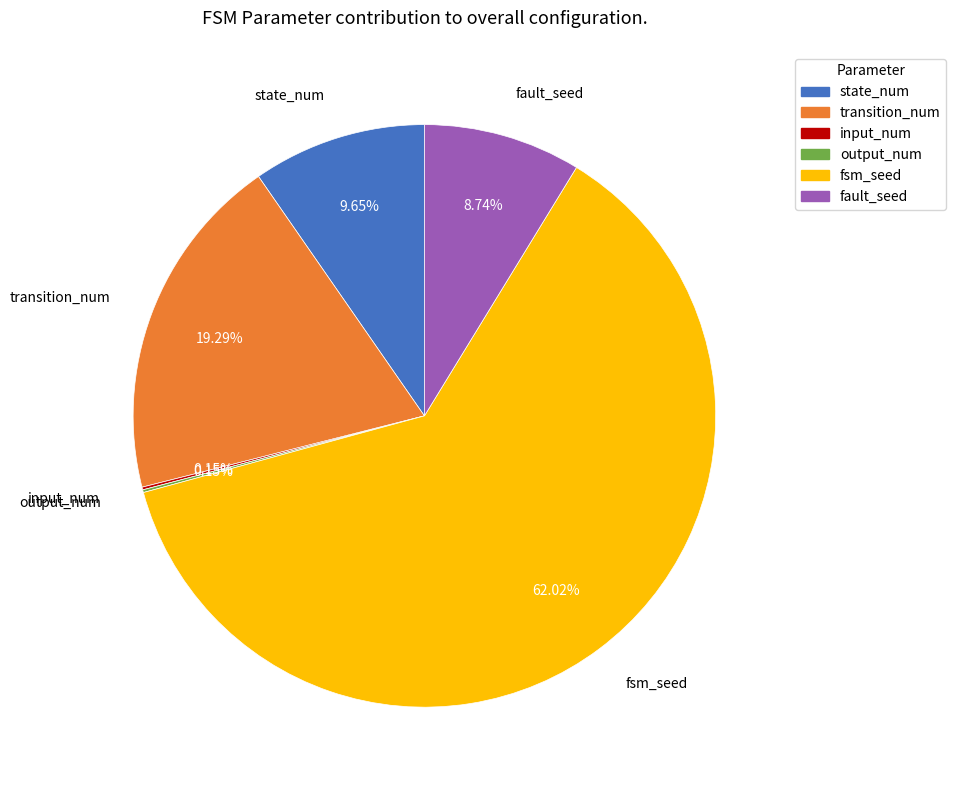

What percentage do fsm_seed and state_num together represent?

71.7%